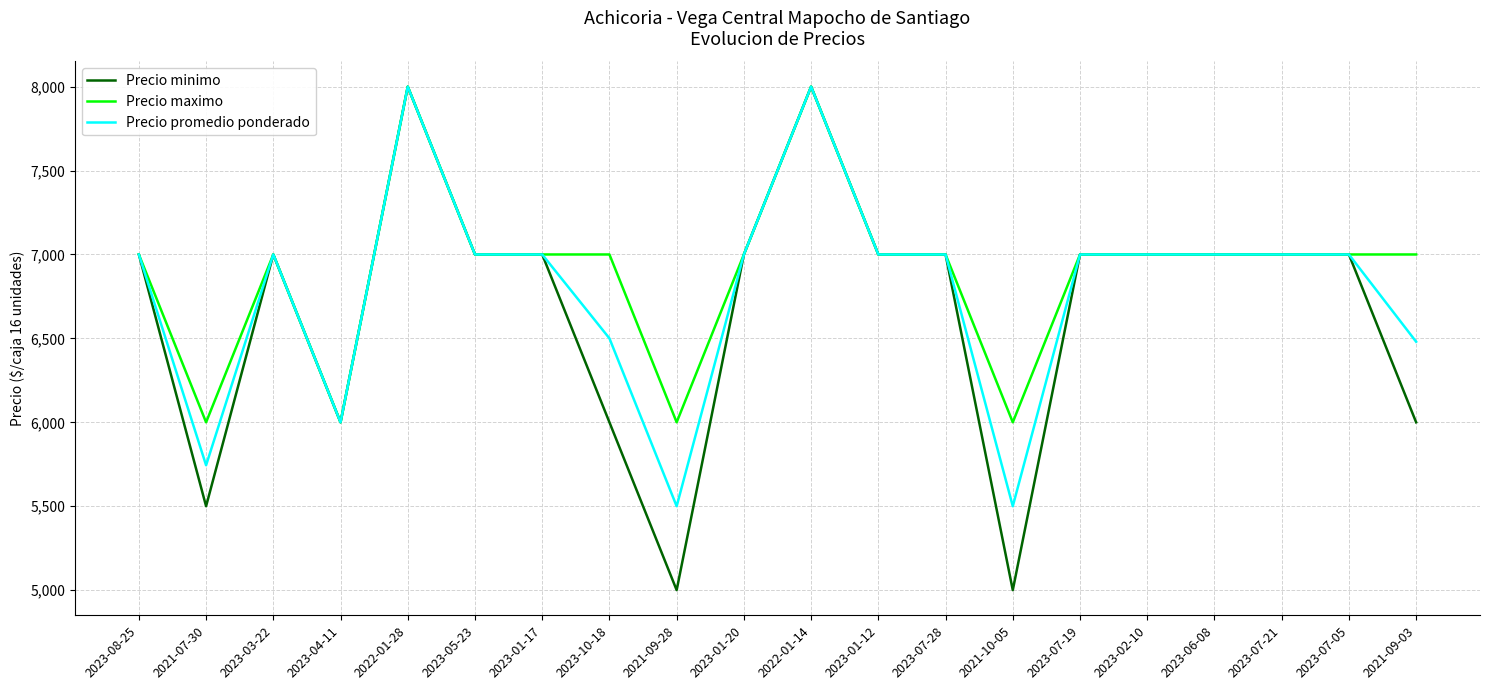

What is the spread (max minus min) of values at 2021-09-28?

1000